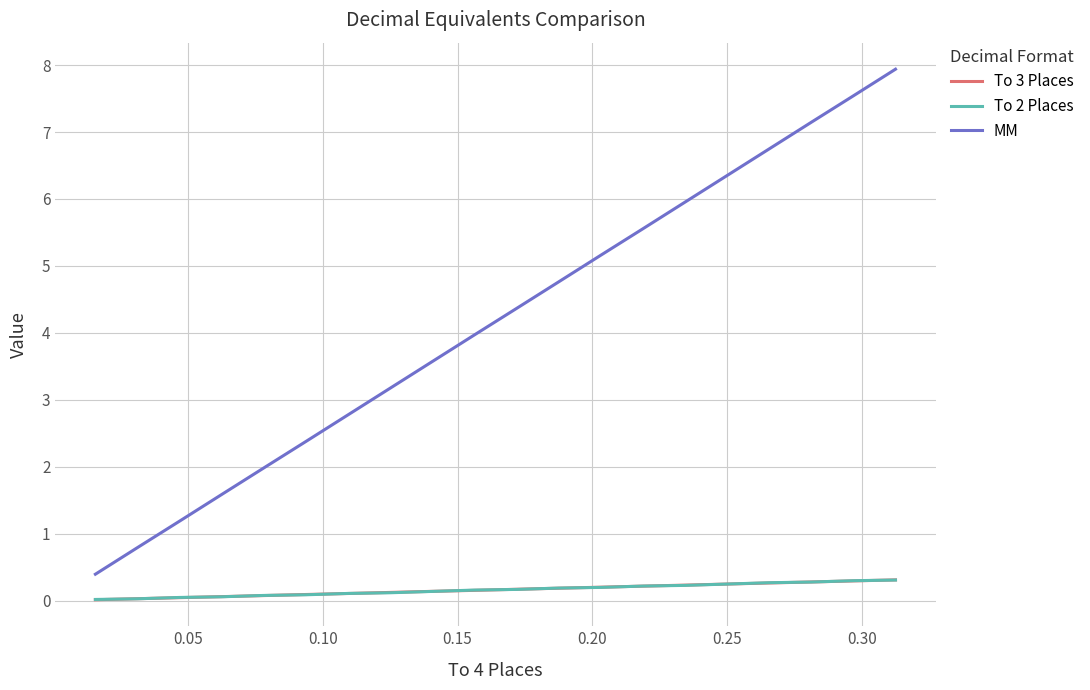

How many lines are shown in the chart?

3